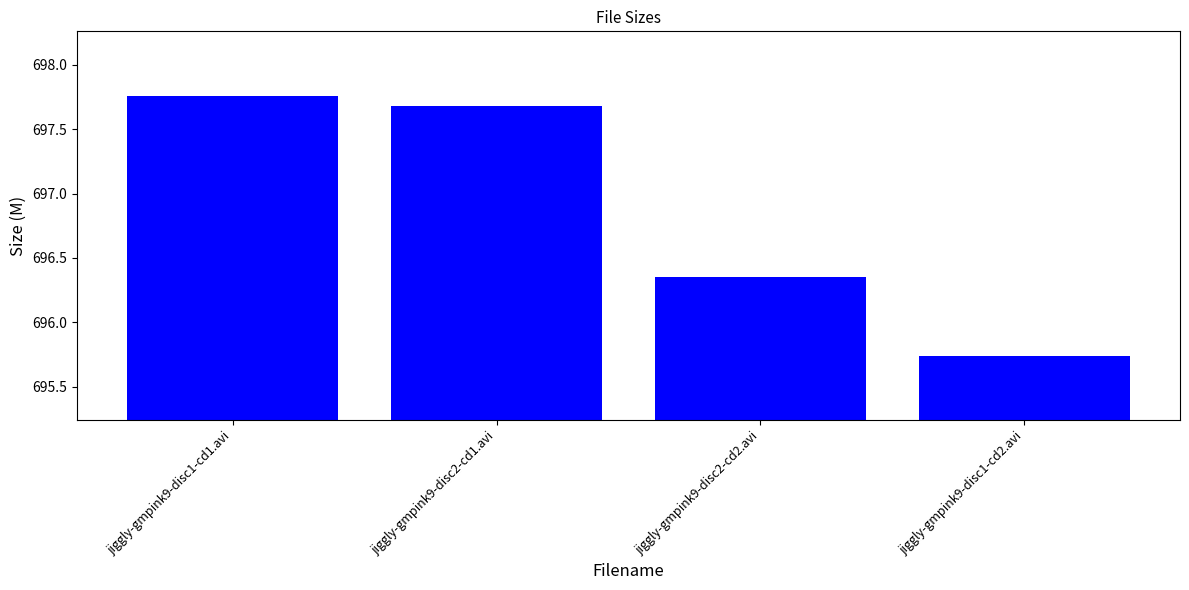

Where is the data nearest to the value 696?

jiggly-gmpink9-disc1-cd2.avi